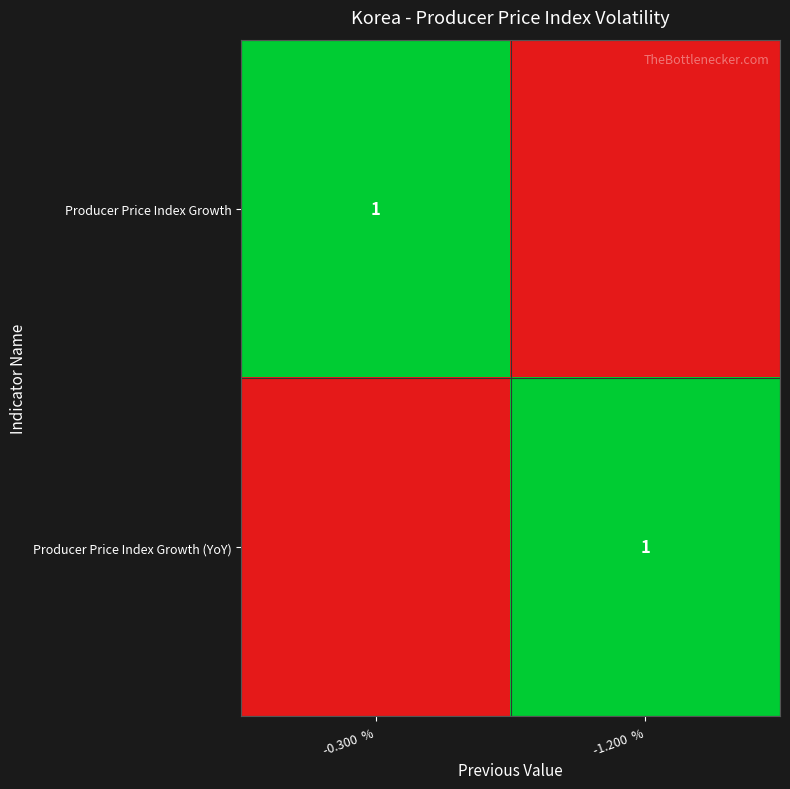

The value of Producer Price Index Growth (YoY) at -1.200  % is 1. True or false?

True